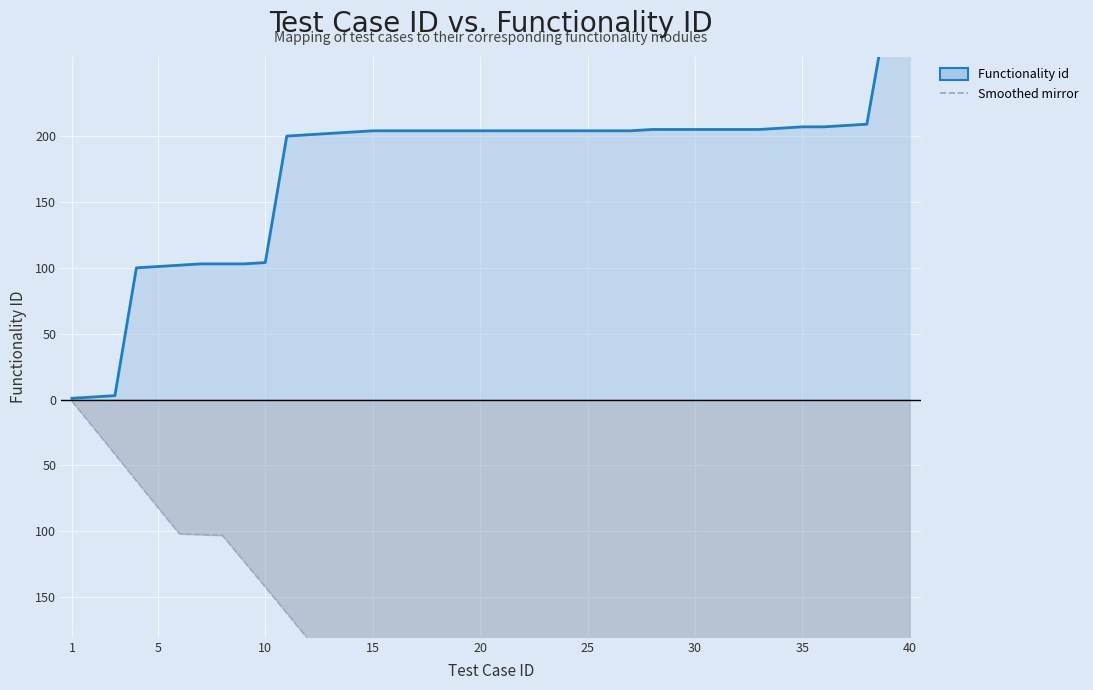

What is the spread (max minus min) of values at 15?

161.6